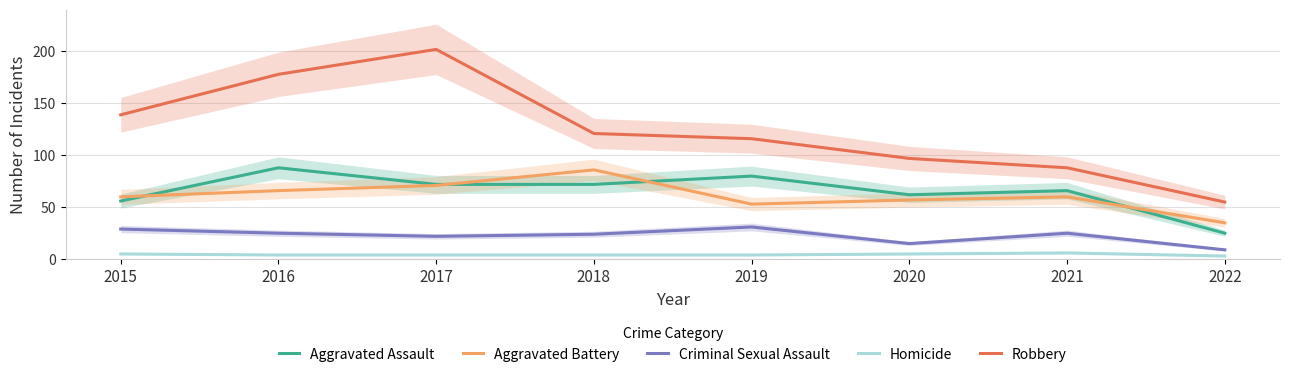

Read the Criminal Sexual Assault value at 2016, to the nearest 10.

20